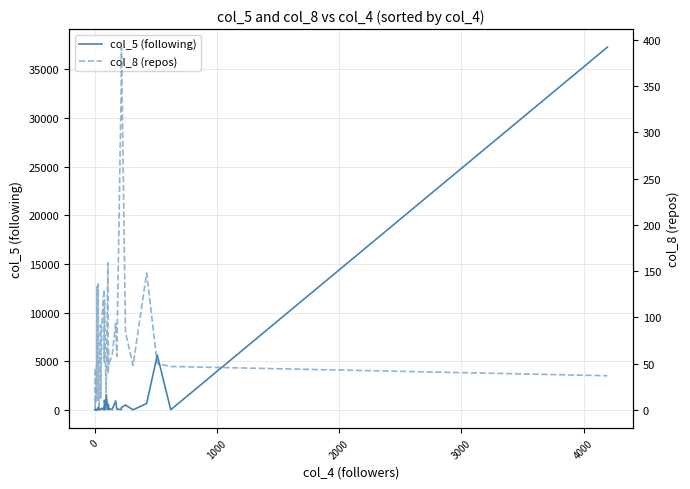

List the series in order of their peak value, highest first.

col_5 (following), col_8 (repos)